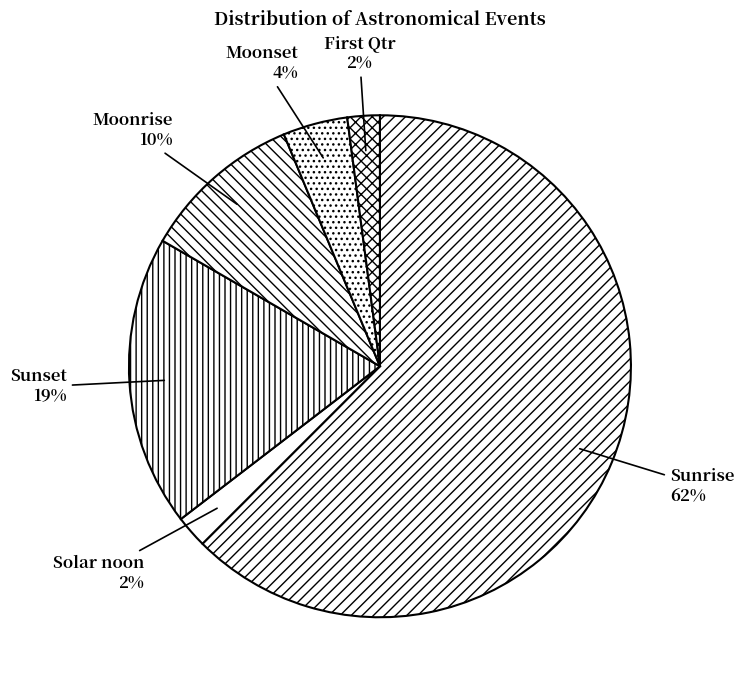

Which category has the biggest portion of the pie?

Sunrise